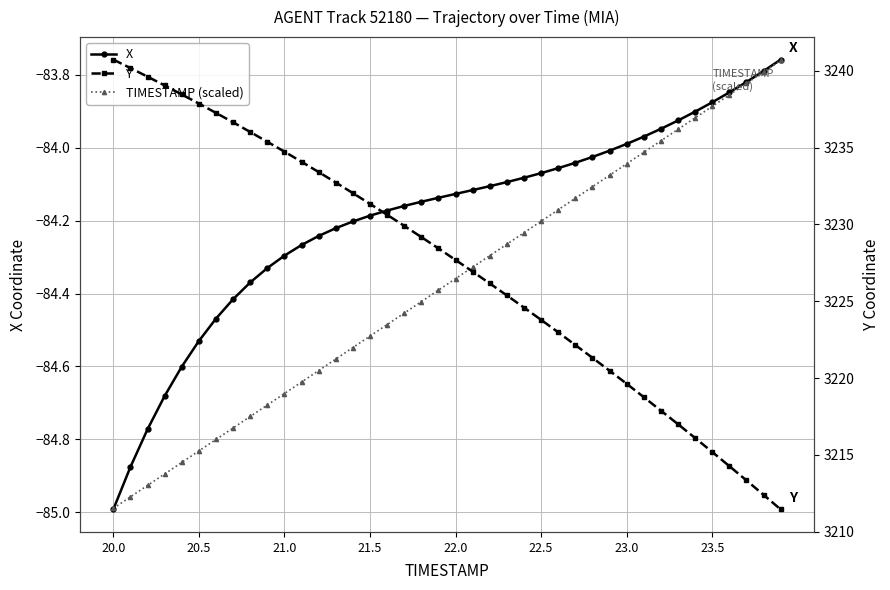

Reading left to right, what are all the values shown in this chart?

X: -85.0	-84.9	-84.8	-84.7	-84.6	-84.5	-84.5	-84.4	-84.4	-84.3	-84.3	-84.3	-84.2	-84.2	-84.2	-84.2	-84.2	-84.2	-84.1	-84.1	-84.1	-84.1	-84.1	-84.1	-84.1	-84.1	-84.1	-84.0	-84.0	-84.0	-84.0	-84.0	-83.9	-83.9	-83.9	-83.9	-83.8	-83.8	-83.8	-83.8
TIMESTAMP (scaled): -85.0	-85.0	-84.9	-84.9	-84.9	-84.8	-84.8	-84.8	-84.7	-84.7	-84.7	-84.6	-84.6	-84.6	-84.5	-84.5	-84.5	-84.5	-84.4	-84.4	-84.4	-84.3	-84.3	-84.3	-84.2	-84.2	-84.2	-84.1	-84.1	-84.1	-84.0	-84.0	-84.0	-83.9	-83.9	-83.9	-83.9	-83.8	-83.8	-83.8
Y: 3240.7	3240.2	3239.6	3239.1	3238.5	3237.9	3237.3	3236.7	3236.0	3235.4	3234.7	3234.1	3233.4	3232.7	3232.0	3231.3	3230.6	3229.9	3229.2	3228.4	3227.7	3226.9	3226.2	3225.4	3224.6	3223.8	3223.0	3222.2	3221.3	3220.5	3219.6	3218.8	3217.9	3217.0	3216.1	3215.2	3214.3	3213.3	3212.4	3211.4